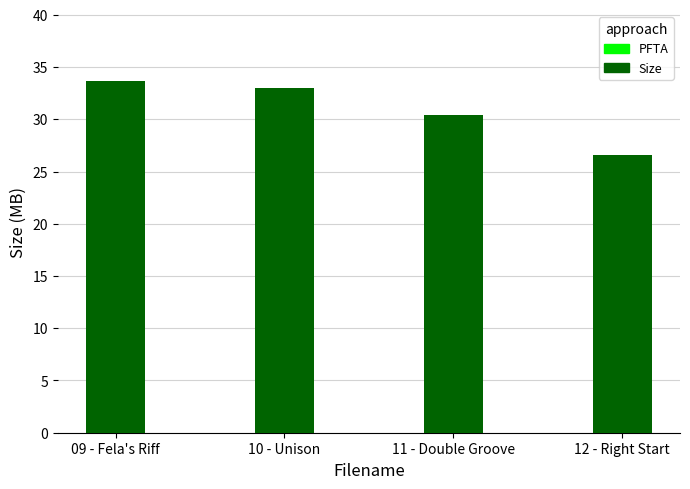

What position from the right is 12 - Right Start?

1